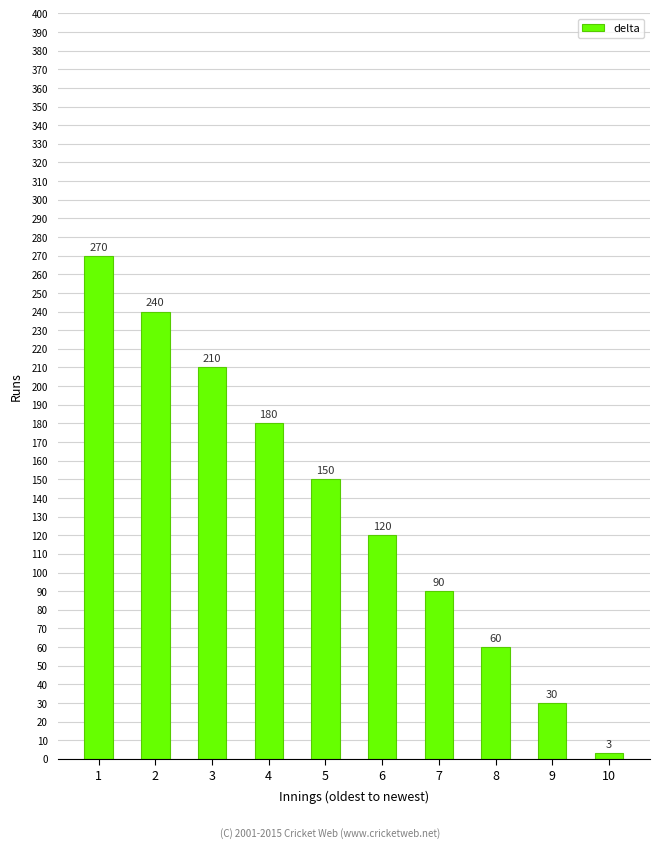

Count the number of categories in the chart.

10